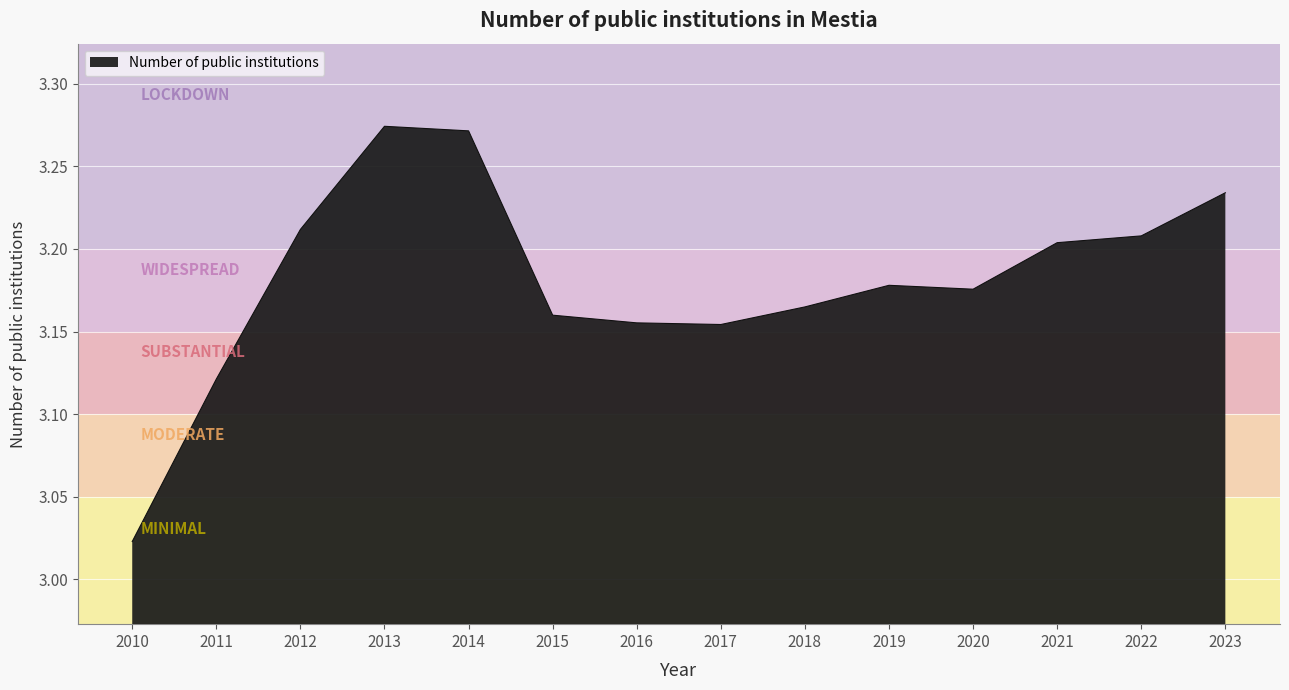

At which label is the value closest to 3?

2010